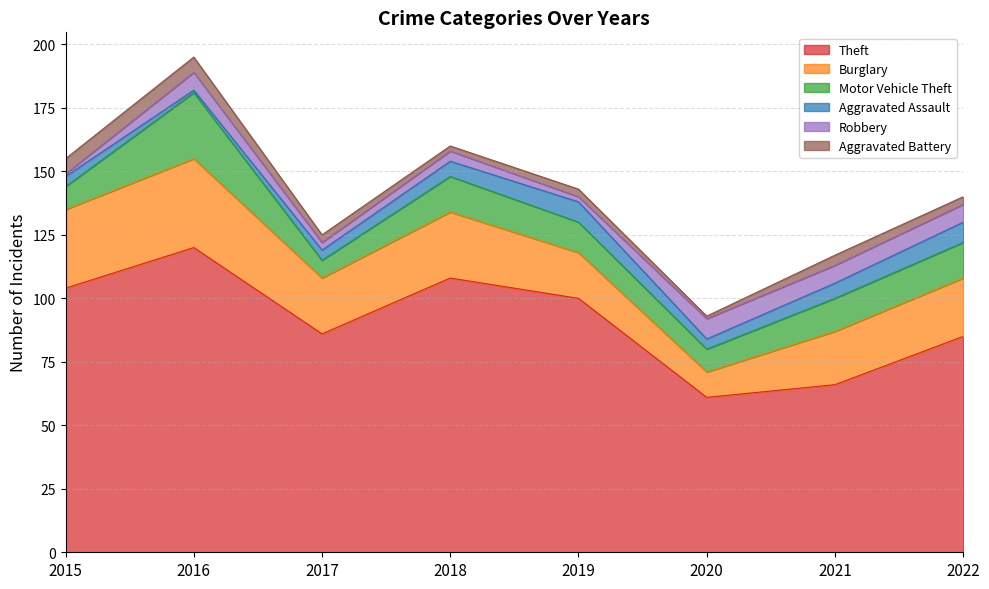

What is the value of the Burglary point at the 7th from the left?

21